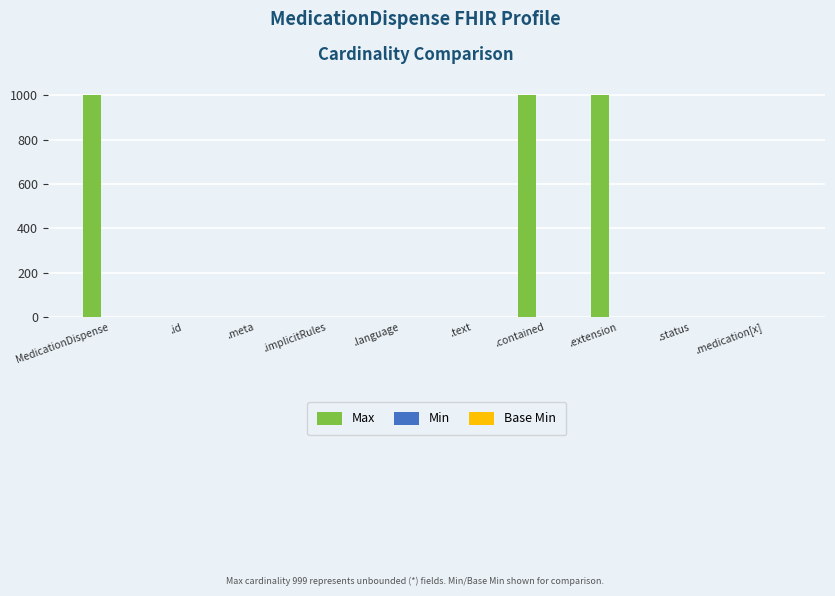

Count the number of categories in the chart.

10